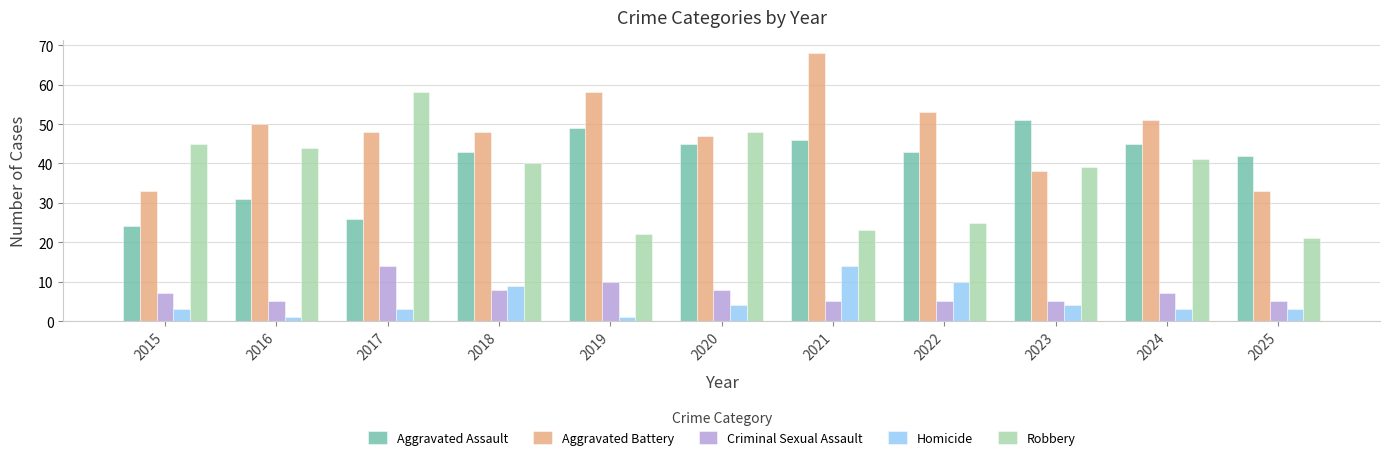

Which series has the largest total across all categories?

Aggravated Battery